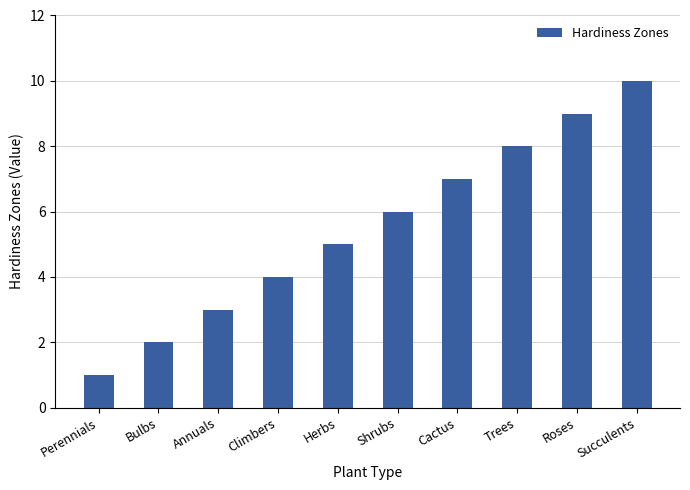

Which category has the lowest value across all series?

Perennials